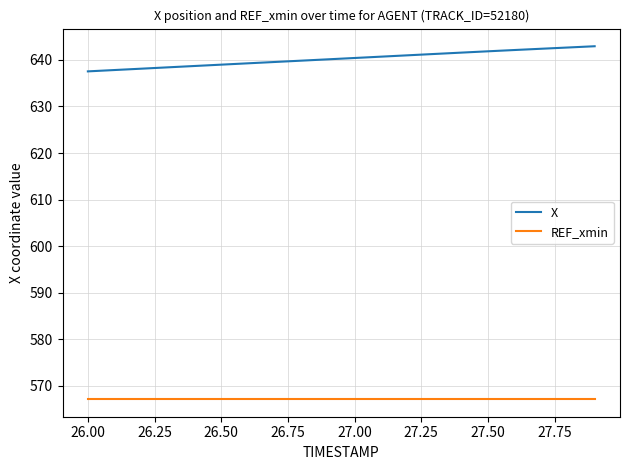

Which series has the widest spread of values?

X